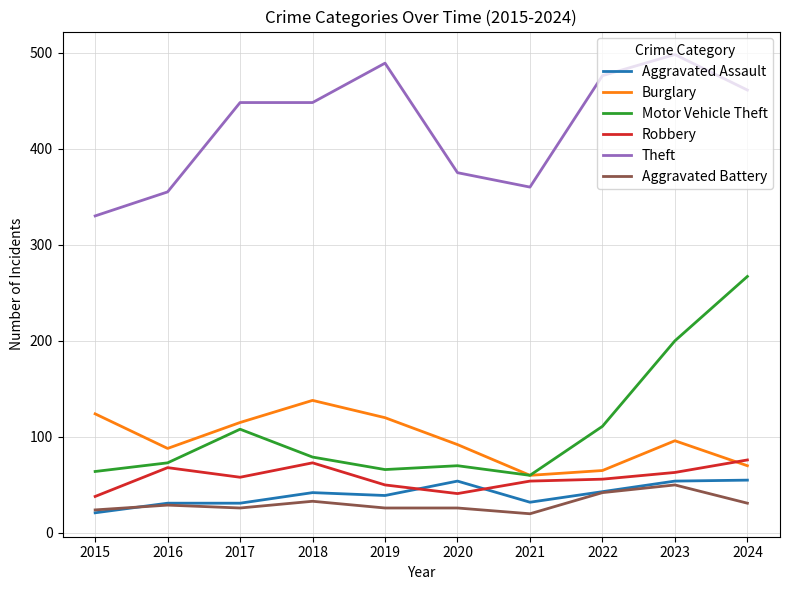

How many lines are shown in the chart?

6